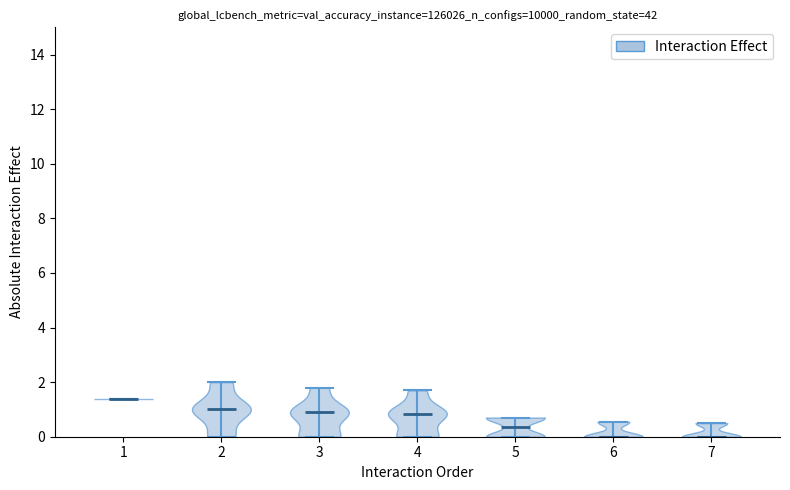

Reading left to right, read every violin against the y-axis: where its median line is, and the lowest and highest points it reaches. The values are not printed on the chart, so give them approximately, as read against the axis.

1: median line 1.4, lowest point 1.4, highest point 1.4
2: median line 1.0, lowest point 0.0, highest point 2.0
3: median line 1.0, lowest point 0.0, highest point 1.8
4: median line 0.8, lowest point 0.0, highest point 1.8
5: median line 0.4, lowest point 0.0, highest point 0.8
6: median line 0.0, lowest point 0.0, highest point 0.6
7: median line 0.0, lowest point 0.0, highest point 0.6